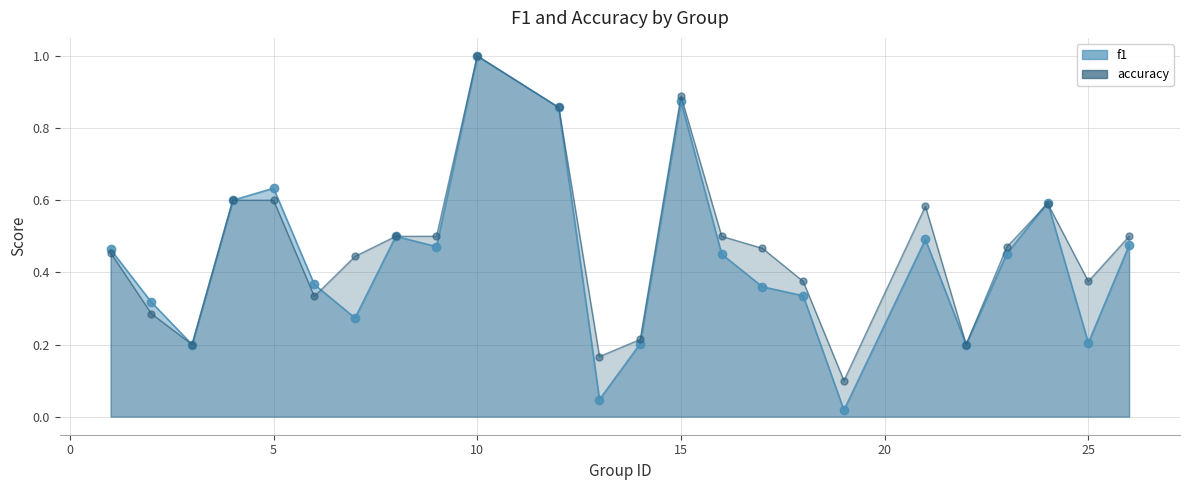

In accuracy_line, how many points are higher than both neighbors (excluding endpoints)?

4